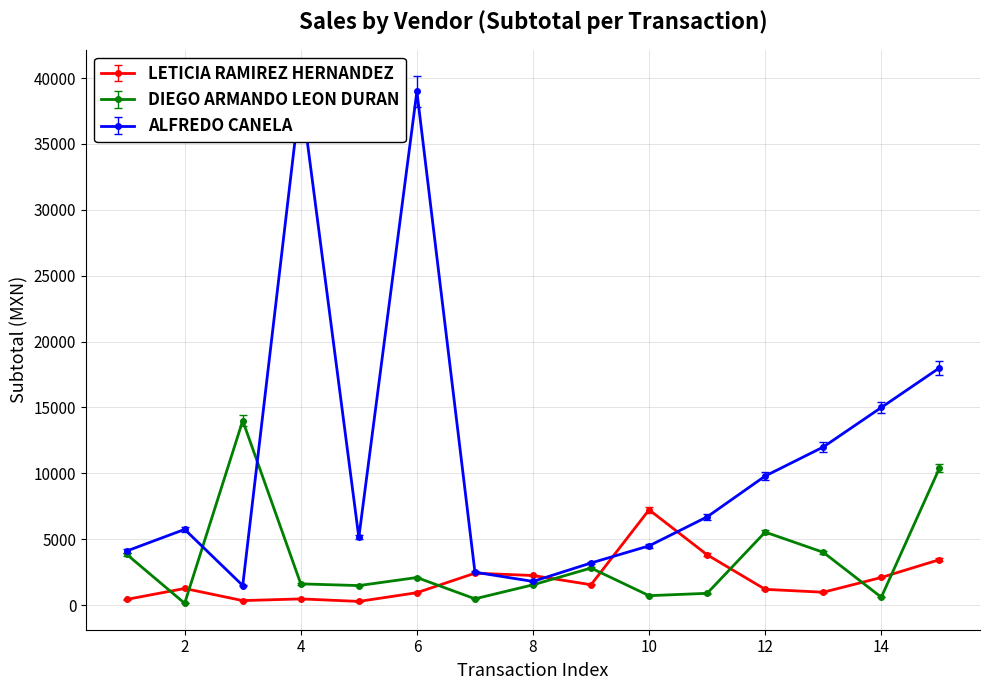

Reading right to left, extract all data points from this chart.

LETICIA RAMIREZ HERNANDEZ: 3450.0	2100.0	980.5	1200.0	3820.0	7234.5	1549.0	2250.0	2425.0	945.0	283.5	474.1	344.8	1264.0	434.5
DIEGO ARMANDO LEON DURAN: 10384.0	601.2	4010.9	5544.0	898.2	718.5	2815.6	1542.6	481.2	2095.2	1485.2	1615.0	14000.0	140.0	3861.3
ALFREDO CANELA: 18000.0	15000.0	12000.0	9800.0	6700.0	4500.0	3200.0	1800.0	2500.0	38979.6	5136.2	38979.6	1489.0	5749.1	4106.5